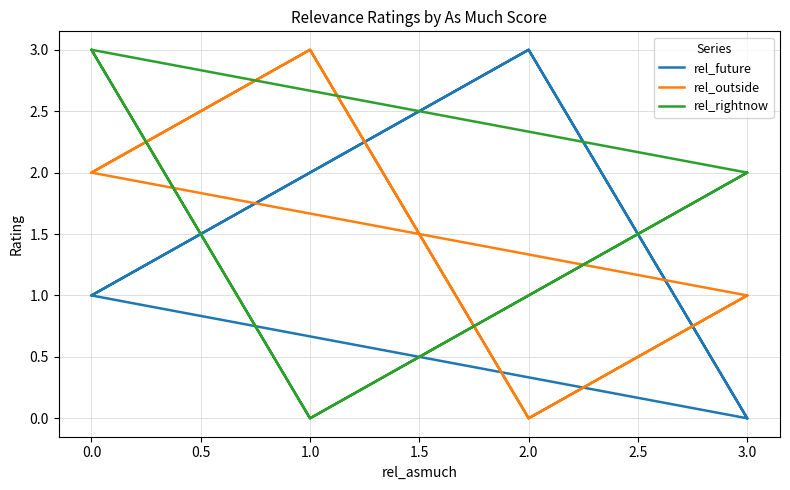

How many rel_future values are between 1 and 3?

6